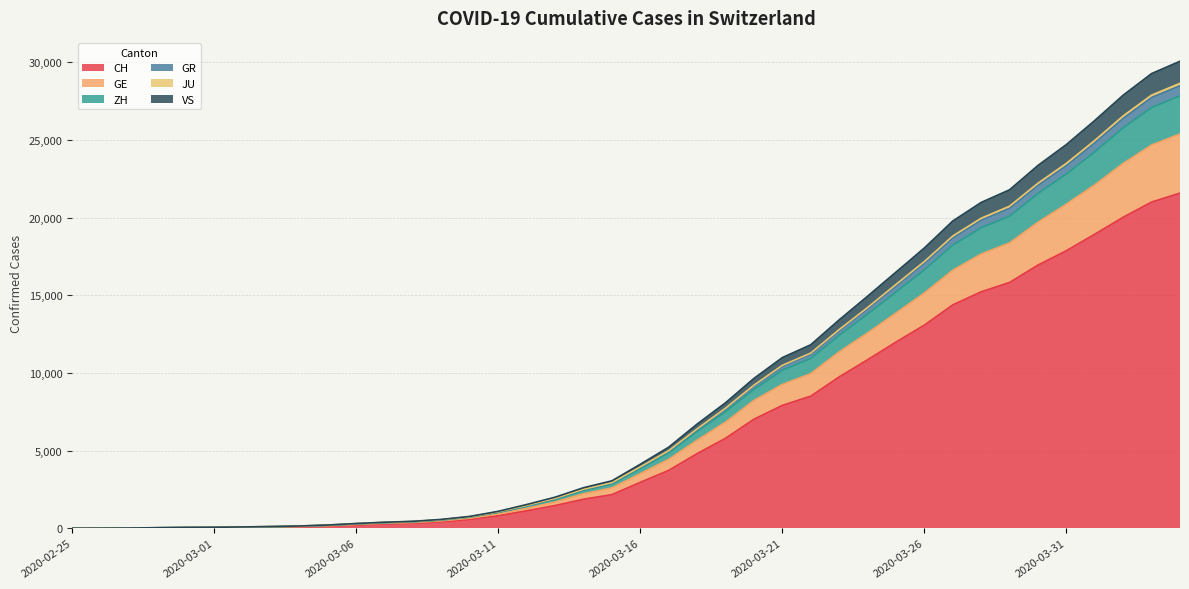

How many lines are shown in the chart?

6